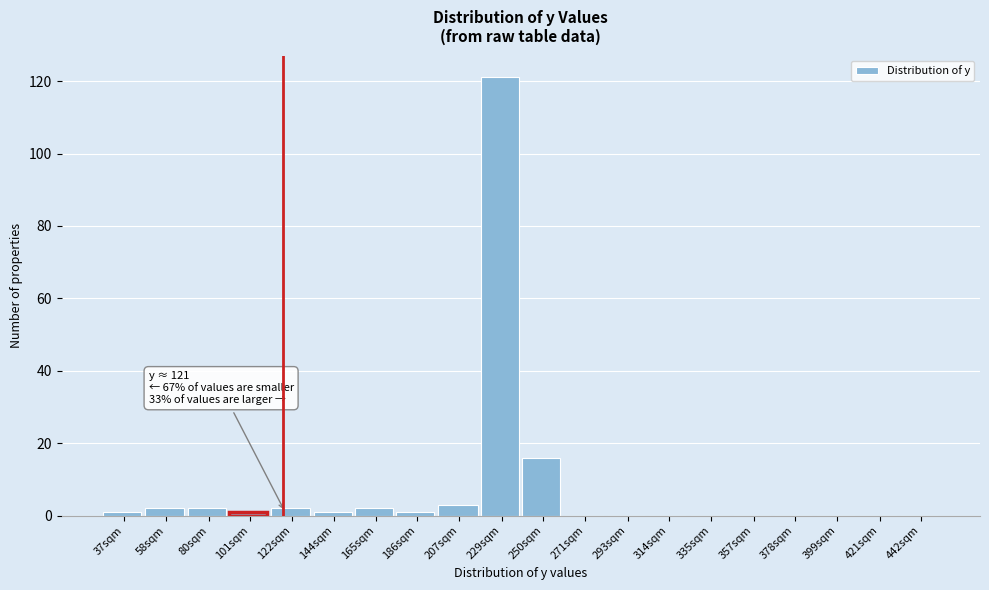

Reading left to right, transcribe all the data shown in this chart.

37sqm=1	58sqm=2	80sqm=2	101sqm=1	122sqm=2	144sqm=1	165sqm=2	186sqm=1	207sqm=3	229sqm=121	250sqm=16	271sqm=0	293sqm=0	314sqm=0	335sqm=0	357sqm=0	378sqm=0	399sqm=0	421sqm=0	442sqm=0